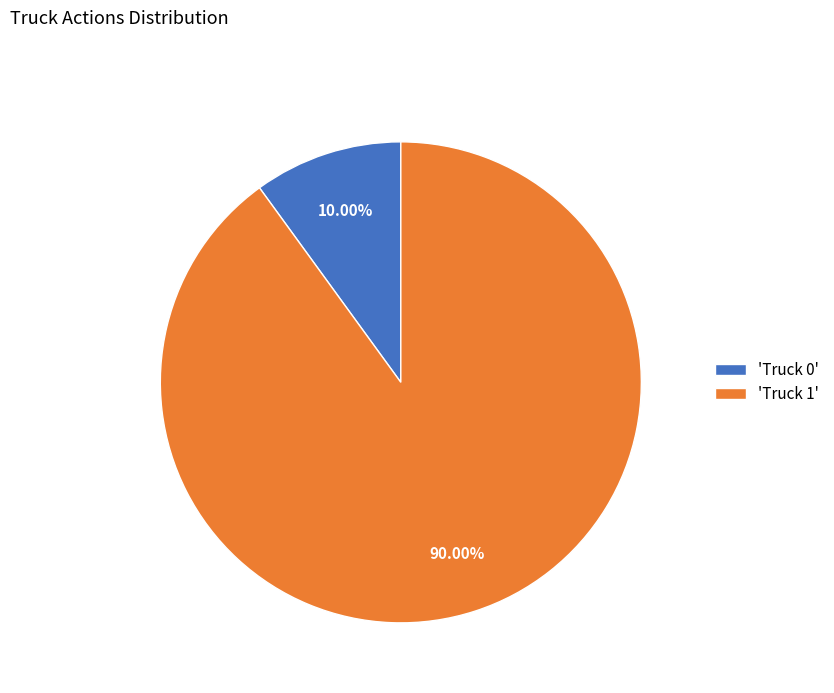

What is the majority slice?

'Truck 1'